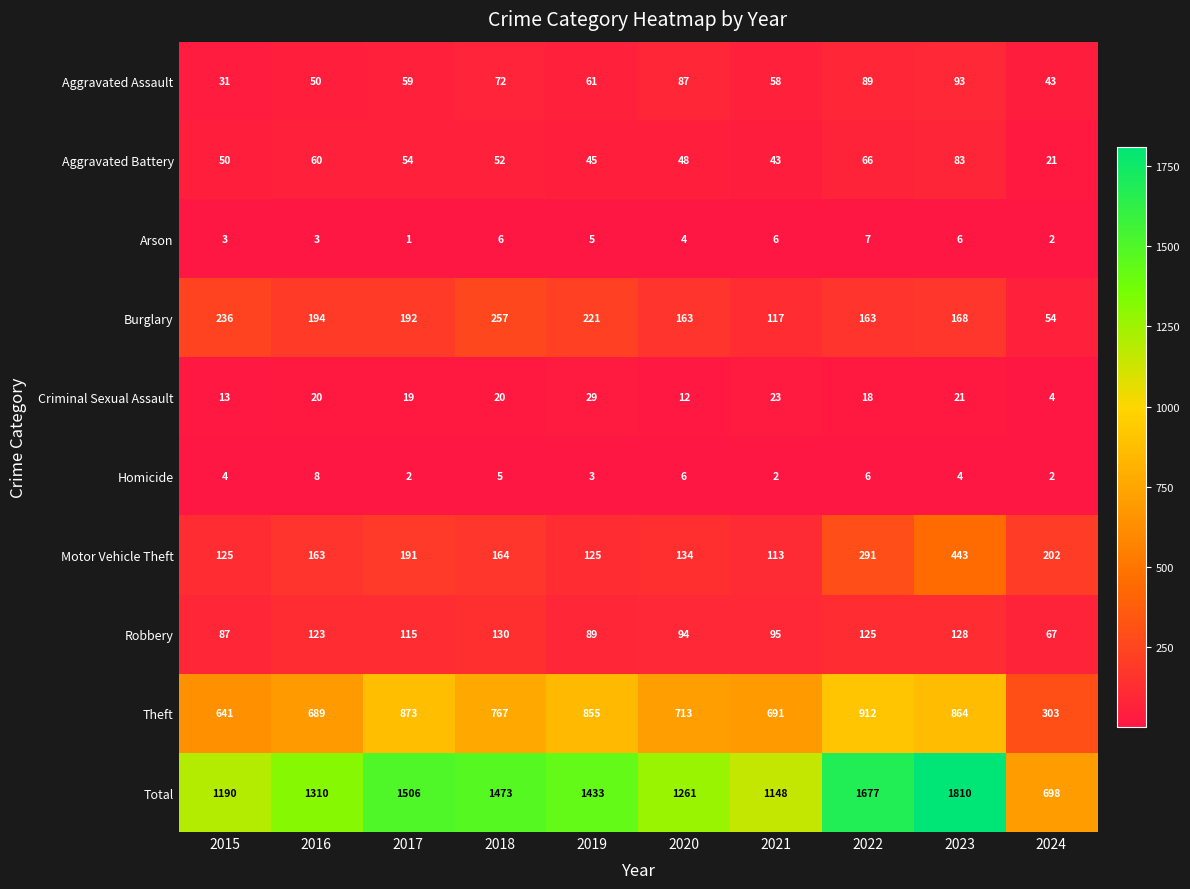

True or false: Total has a value of 678 at 2017.

False